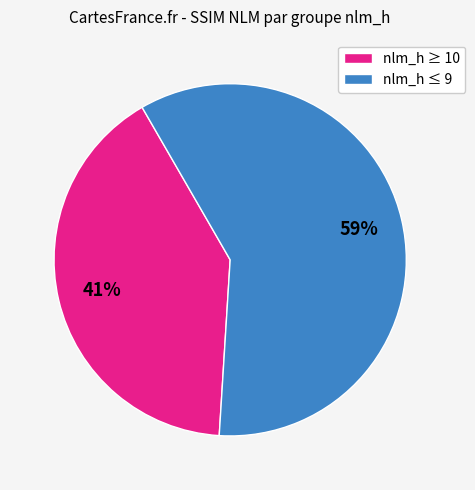

Which slice is the largest?

nlm_h ≤ 9